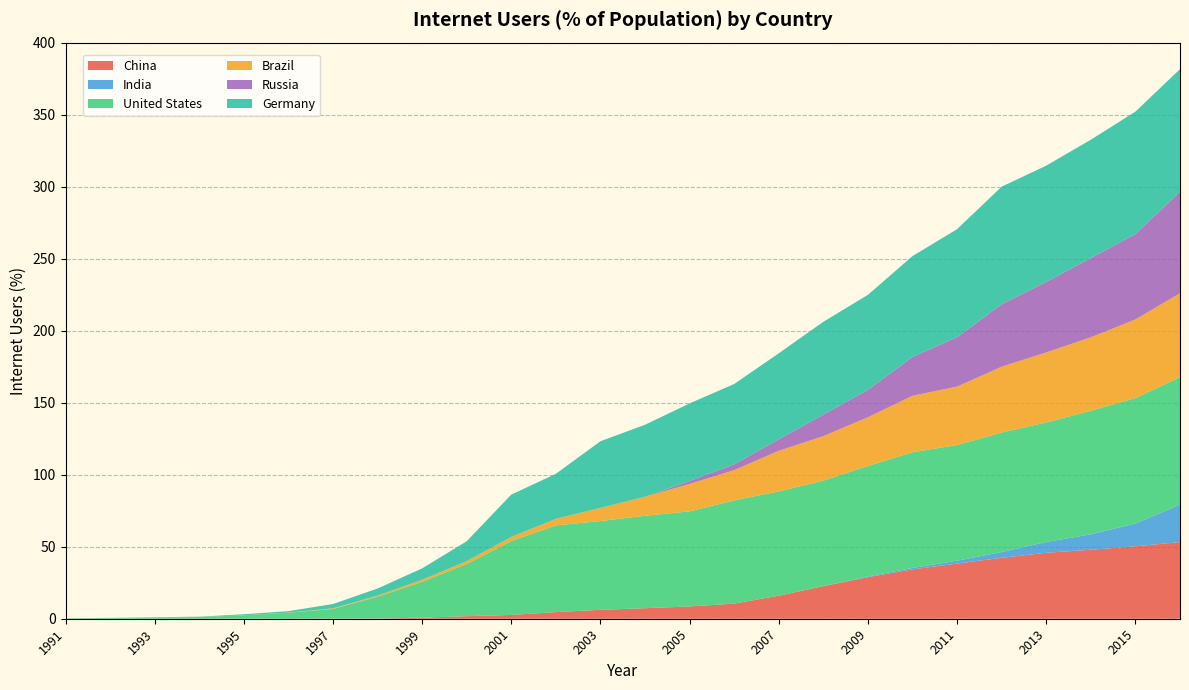

Reading right to left, extract all data points from this chart.

China: 53.2	50.3	47.9	45.8	42.3	38.3	34.3	28.9	22.6	16.0	10.5	8.5	7.3	6.2	4.6	2.6	1.8	0.7	0.2	0.0	0.0	0.0	0.0	0.0	0.0	0.0
India: 26.0	15.8	10.7	7.5	4.0	2.0	1.0	0.5	0.1	0.0	0.0	0.0	0.0	0.0	0.0	0.0	0.0	0.0	0.0	0.0	0.0	0.0	0.0	0.0	0.0	0.0
United States: 88.5	87.1	85.8	83.0	83.0	80.3	80.3	76.7	73.2	72.4	71.7	66.0	64.2	61.6	60.2	51.3	36.2	24.9	15.1	6.8	4.2	2.4	1.2	0.9	0.6	0.4
Brazil: 58.3	54.6	51.0	48.6	45.7	40.6	39.2	33.8	30.9	28.2	21.0	19.1	13.2	9.2	4.5	2.9	2.0	1.5	0.8	0.5	0.1	0.0	0.0	0.0	0.0	0.0
Russia: 70.5	59.3	55.0	49.0	43.4	34.3	27.0	19.0	15.0	8.0	4.0	2.0	0.0	0.0	0.0	0.0	0.0	0.0	0.0	0.0	0.0	0.0	0.0	0.0	0.0	0.0
Germany: 85.1	85.0	82.2	80.7	81.6	75.0	70.0	66.0	64.4	59.7	55.8	53.9	50.0	46.3	31.3	29.4	13.8	7.9	4.9	3.0	1.0	0.7	0.2	0.1	0.0	0.0